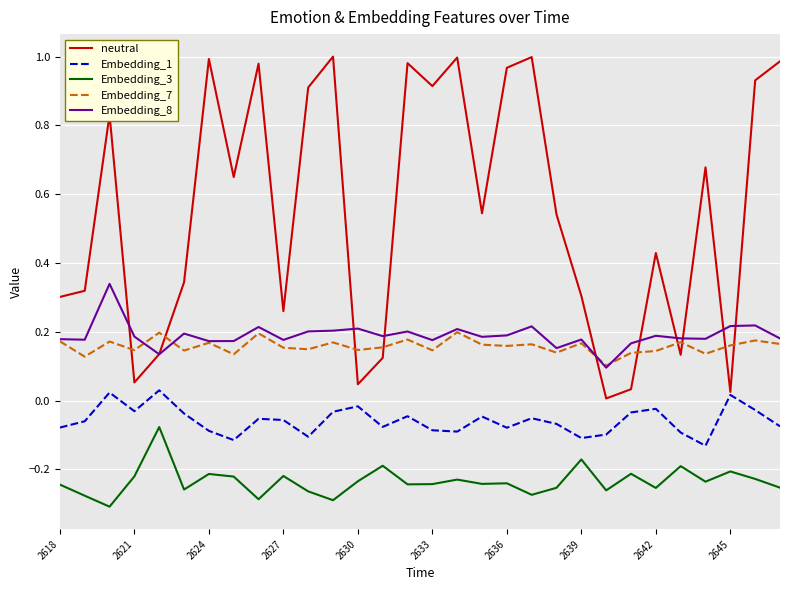

Count the number of data series in this chart.

5